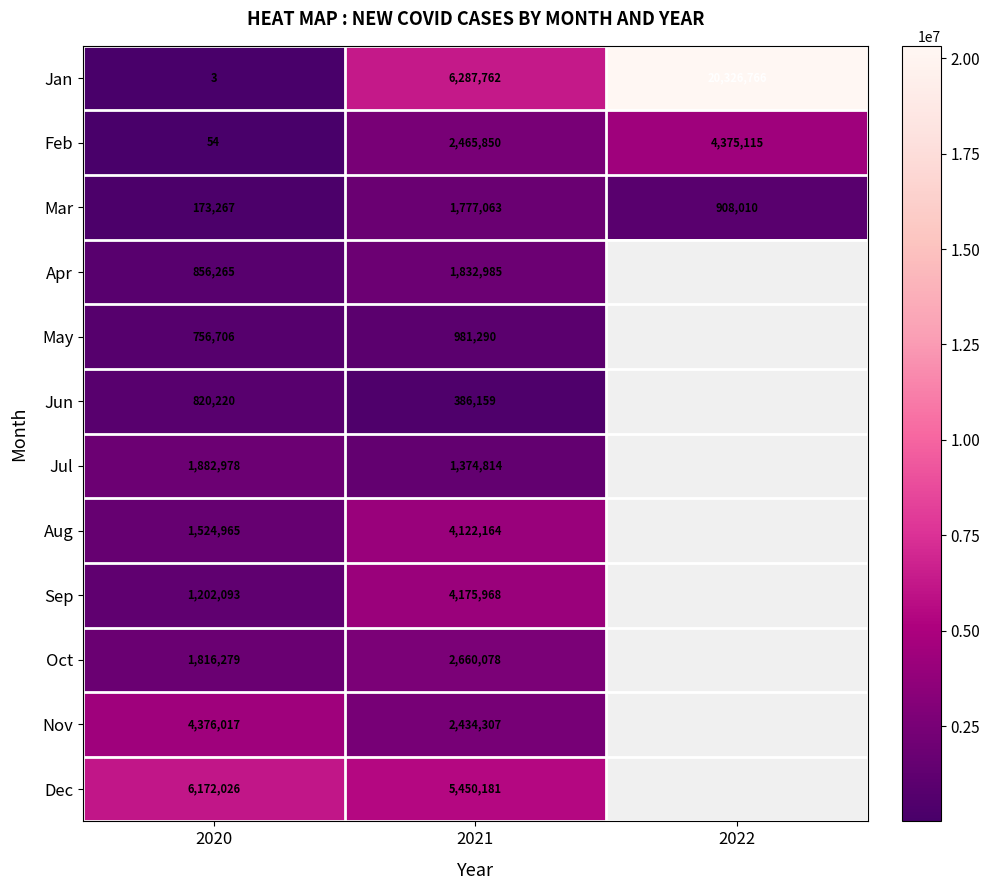

Rank the series at 2021 from lowest to highest value.

Jun, May, Jul, Mar, Apr, Nov, Feb, Oct, Aug, Sep, Dec, Jan